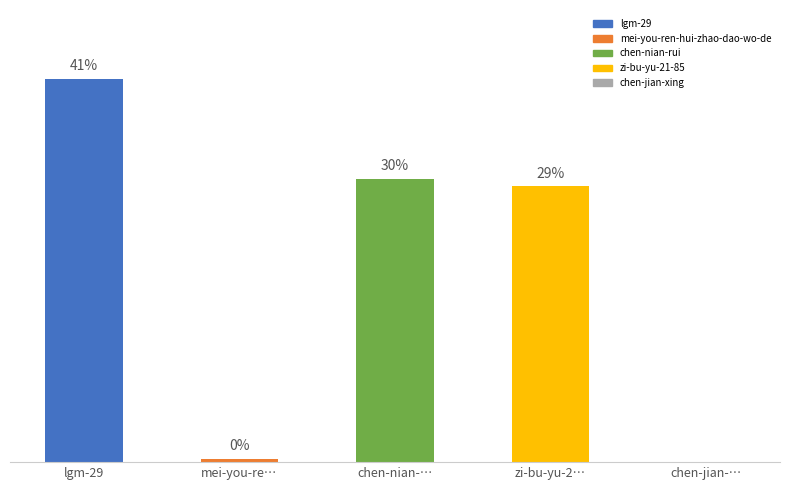

What is the label of the 2nd bar from the right?

zi-bu-yu-2…